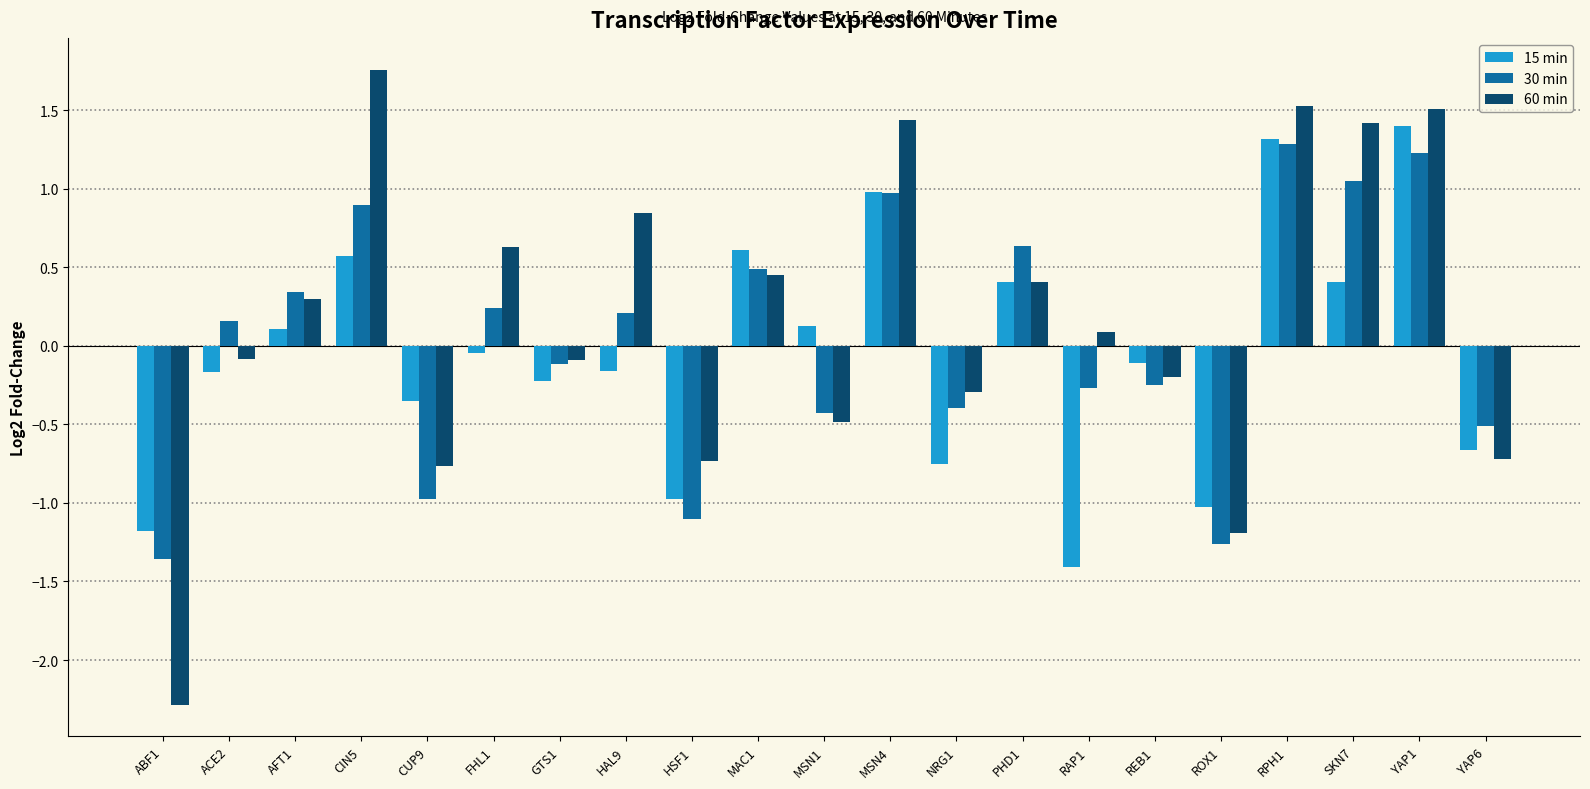

Which label corresponds to the smallest value in the chart?

ABF1